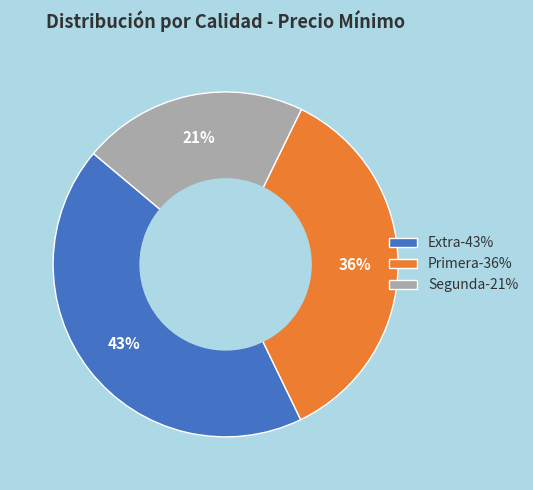

To the nearest percent, what percentage of the pie is Primera-36%?

36%